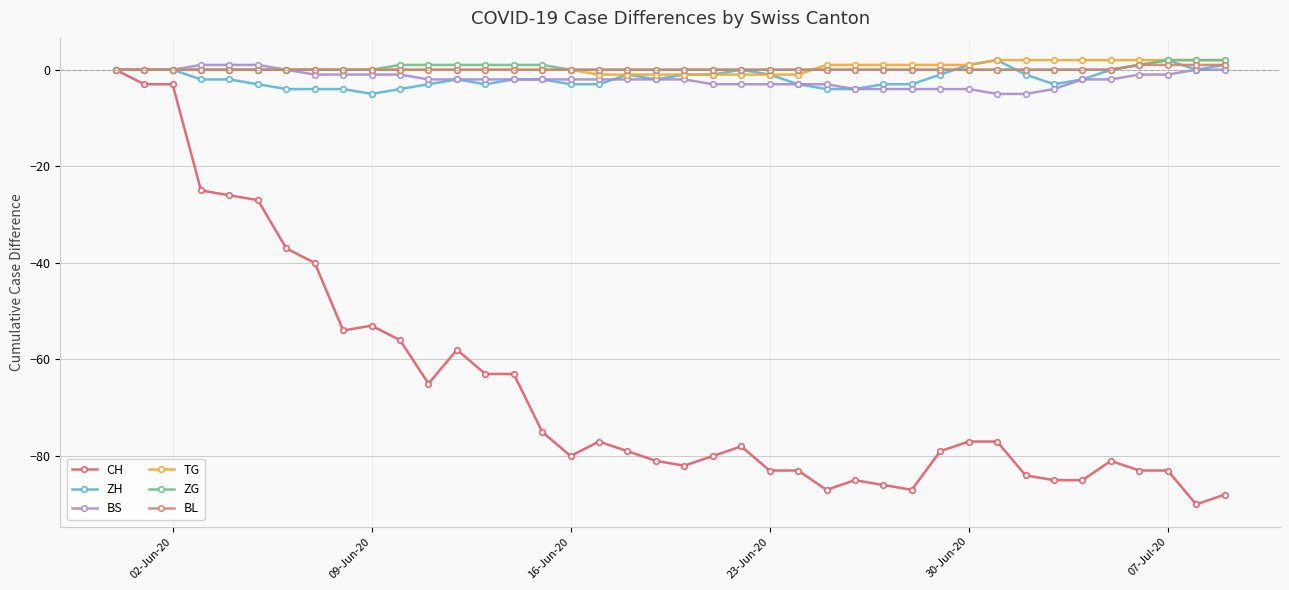

Which series has the largest range (max minus min)?

CH